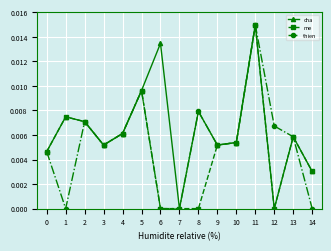

How many interior local valleys does the cha series have?

4